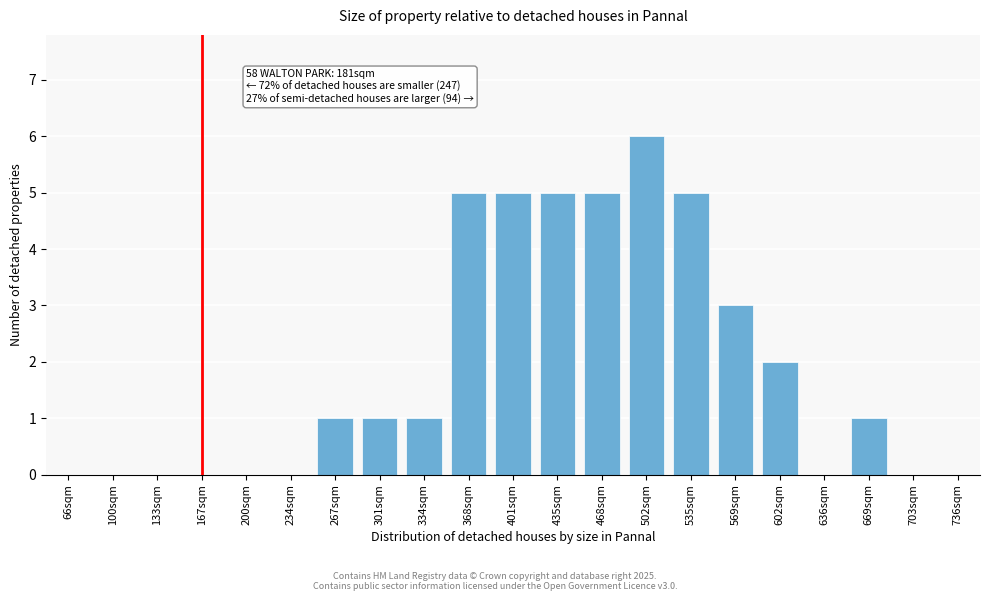

Reading left to right, list all the values displayed in this chart.

66sqm=0	100sqm=0	133sqm=0	167sqm=0	200sqm=0	234sqm=0	267sqm=1	301sqm=1	334sqm=1	368sqm=5	401sqm=5	435sqm=5	468sqm=5	502sqm=6	535sqm=5	569sqm=3	602sqm=2	636sqm=0	669sqm=1	703sqm=0	736sqm=0